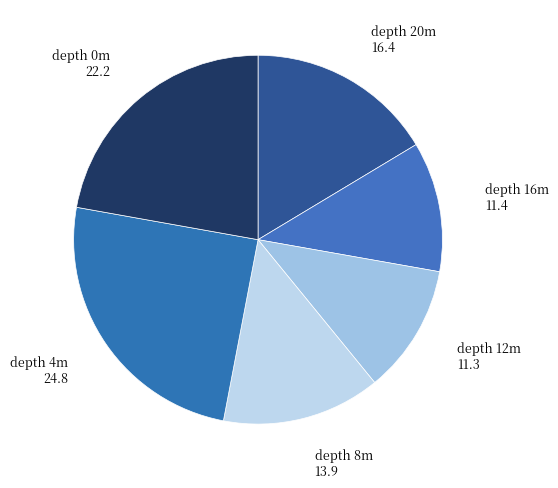

How many segments does this pie chart have?

6